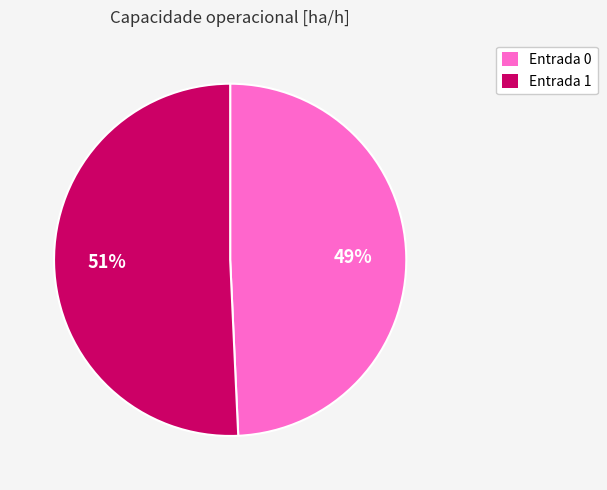

Is there any slice that represents more than half of the pie?

Yes